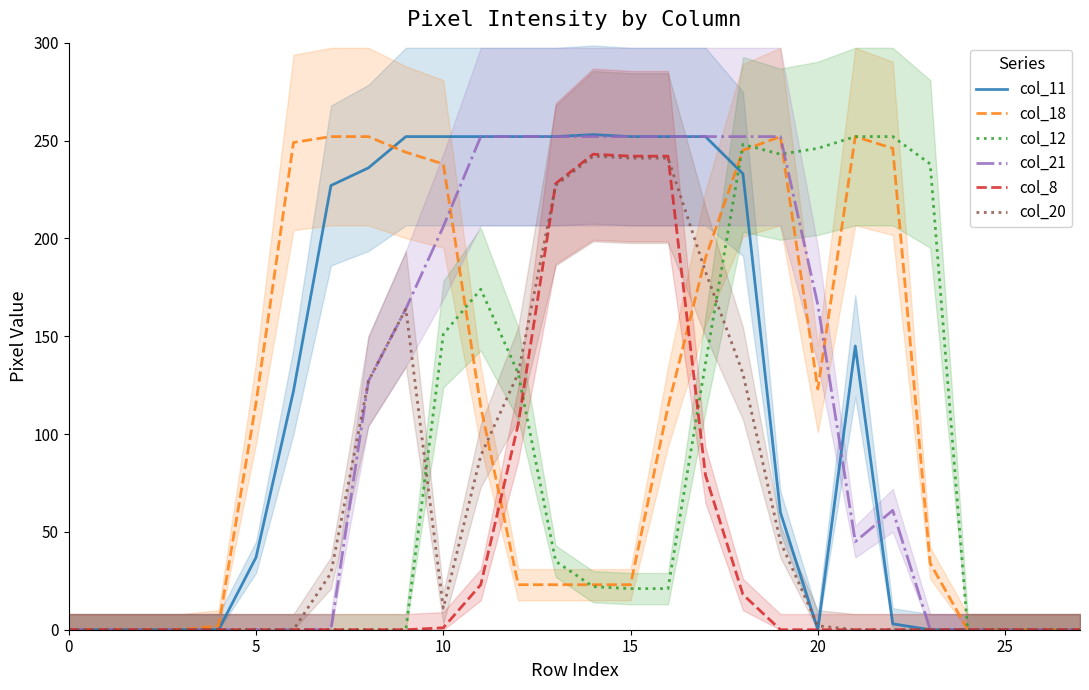

Rank the series by their maximum value, from lowest to highest.

col_20, col_8, col_18, col_12, col_21, col_11